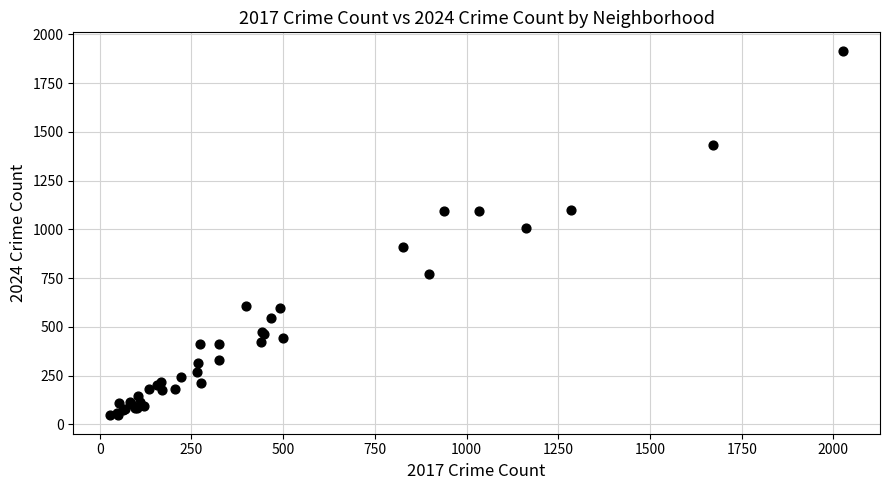

What Y value in the scatter plot is closest to 981?

1007